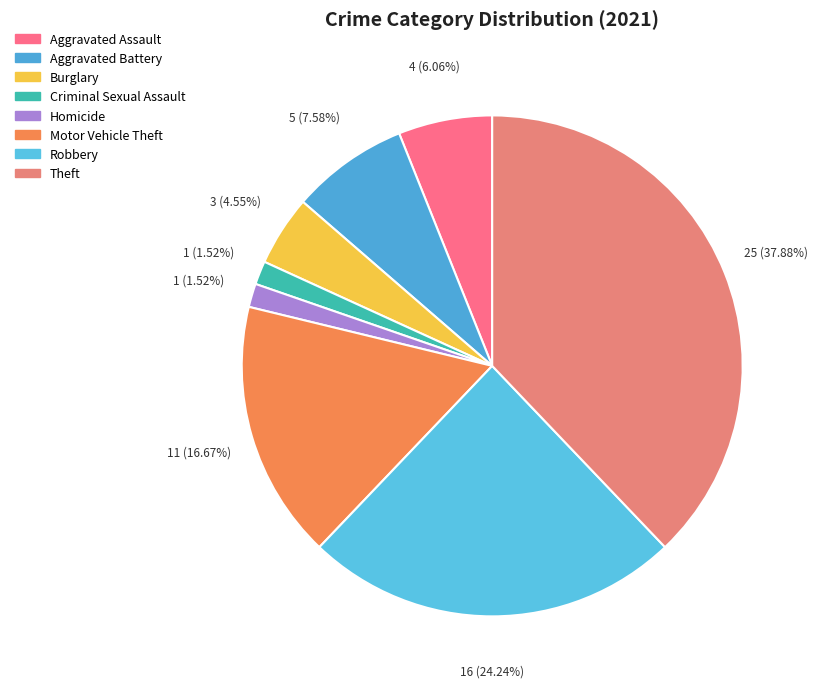

Between Criminal Sexual Assault and Theft, which is larger?

Theft